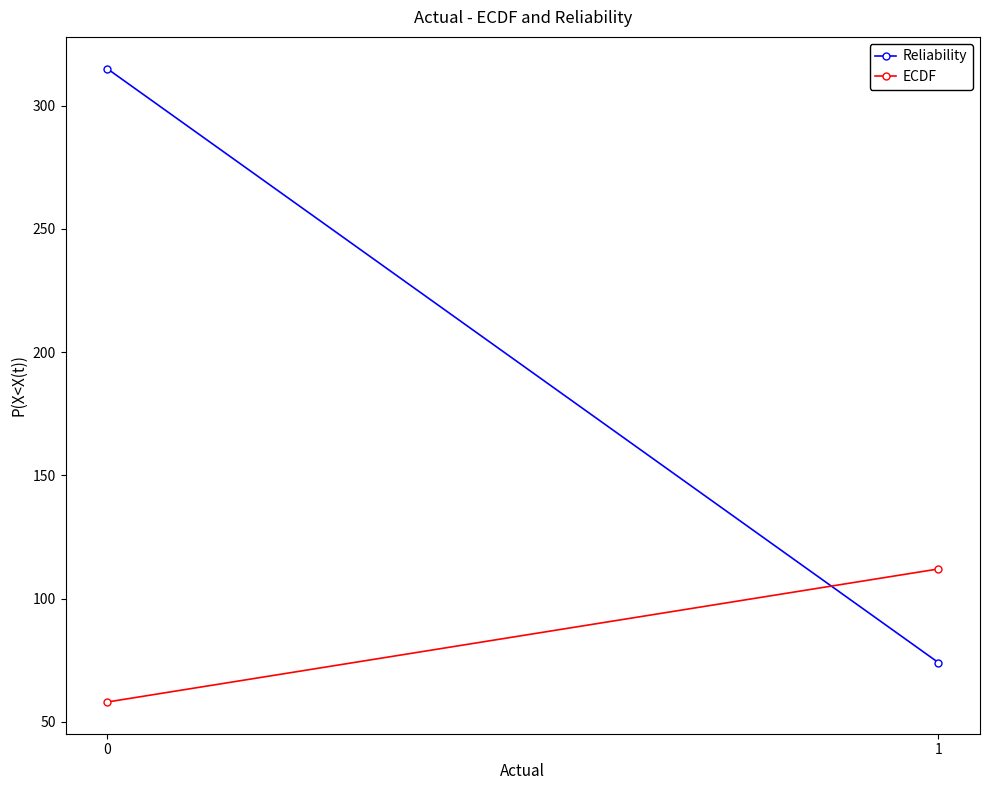

What are all the series names shown in the legend?

Reliability, ECDF